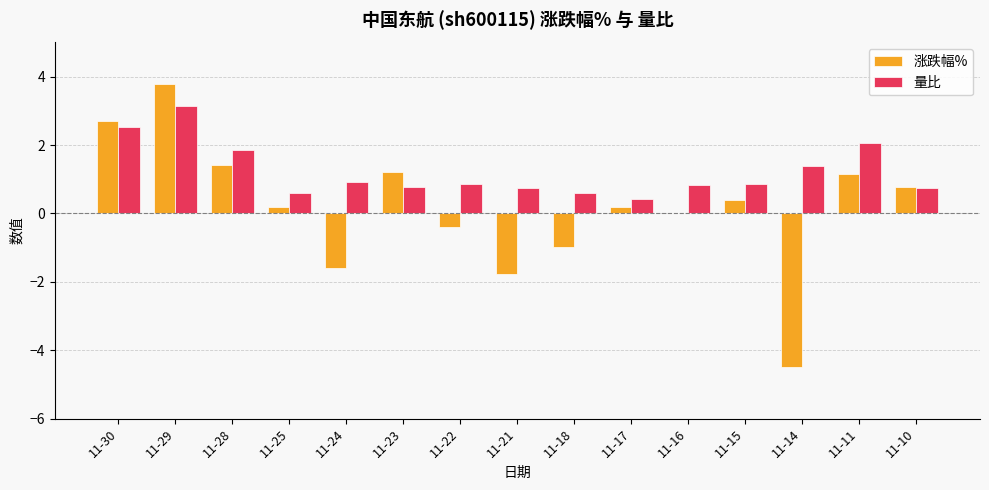

How many series are shown in this chart?

2